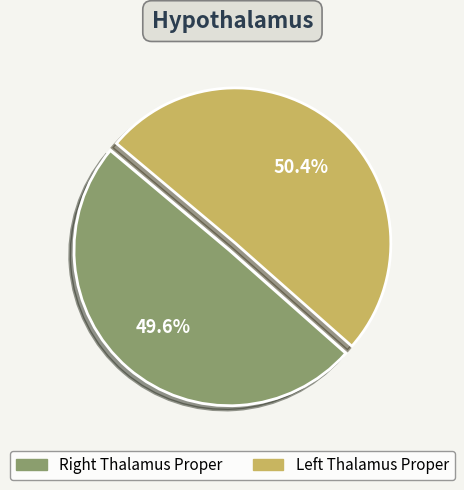

Which slice is the largest?

Left Thalamus Proper